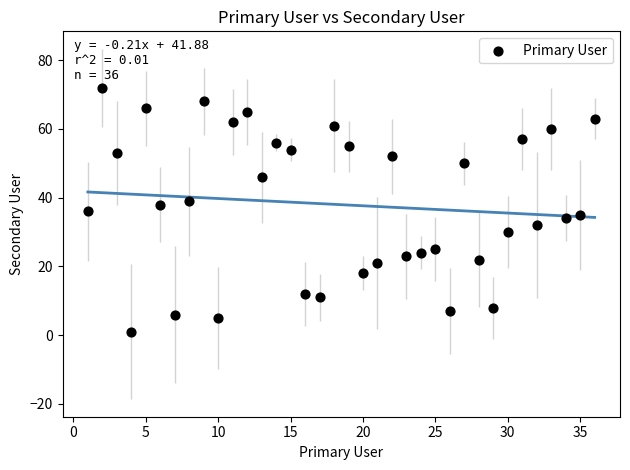

What is the range of Y values (max minus min)?

71